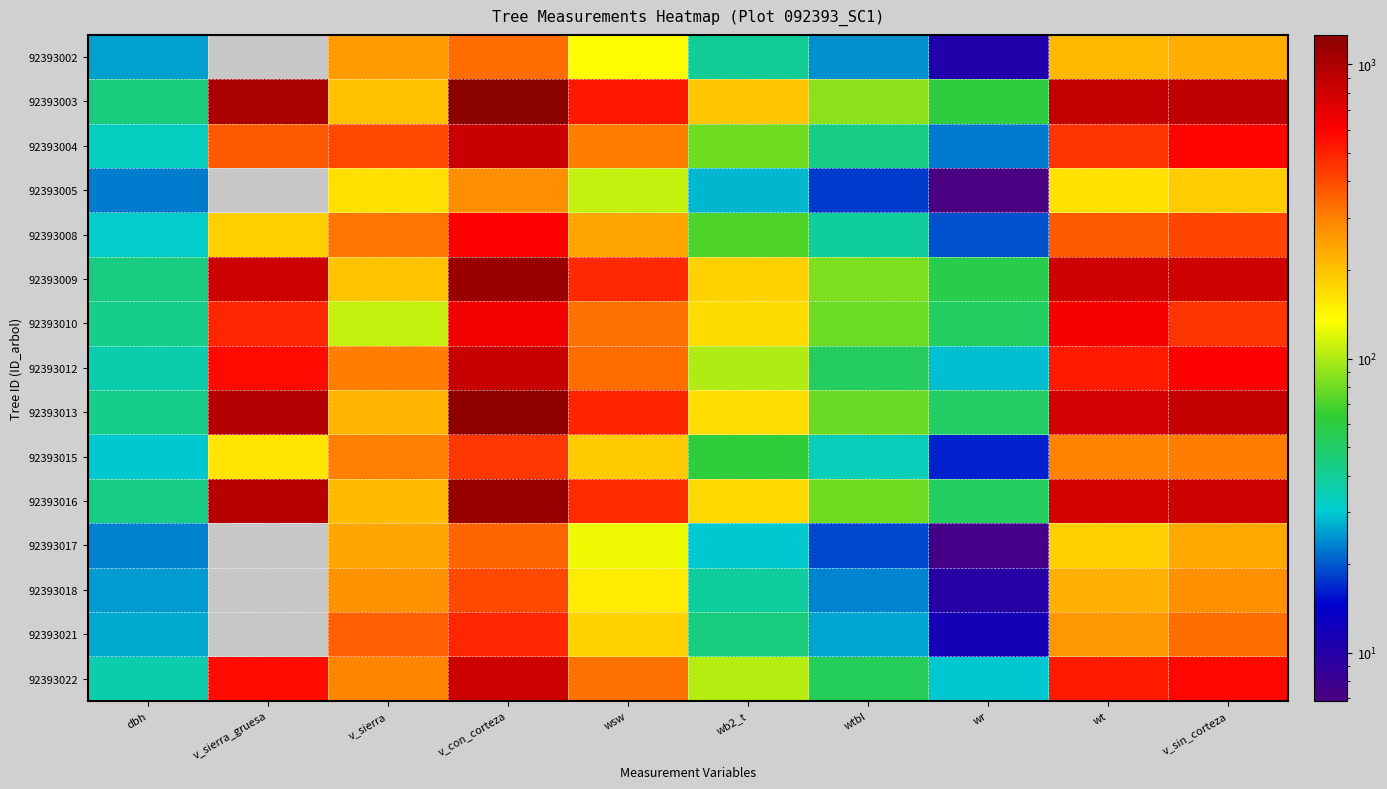

At how many categories does at least one series exceed 98?

7